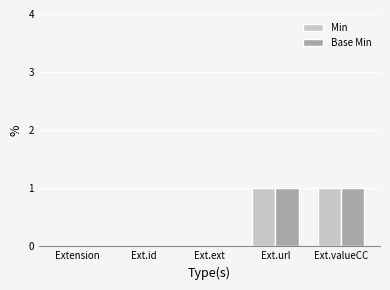

The value of Base Min at Ext.id is -1. True or false?

False